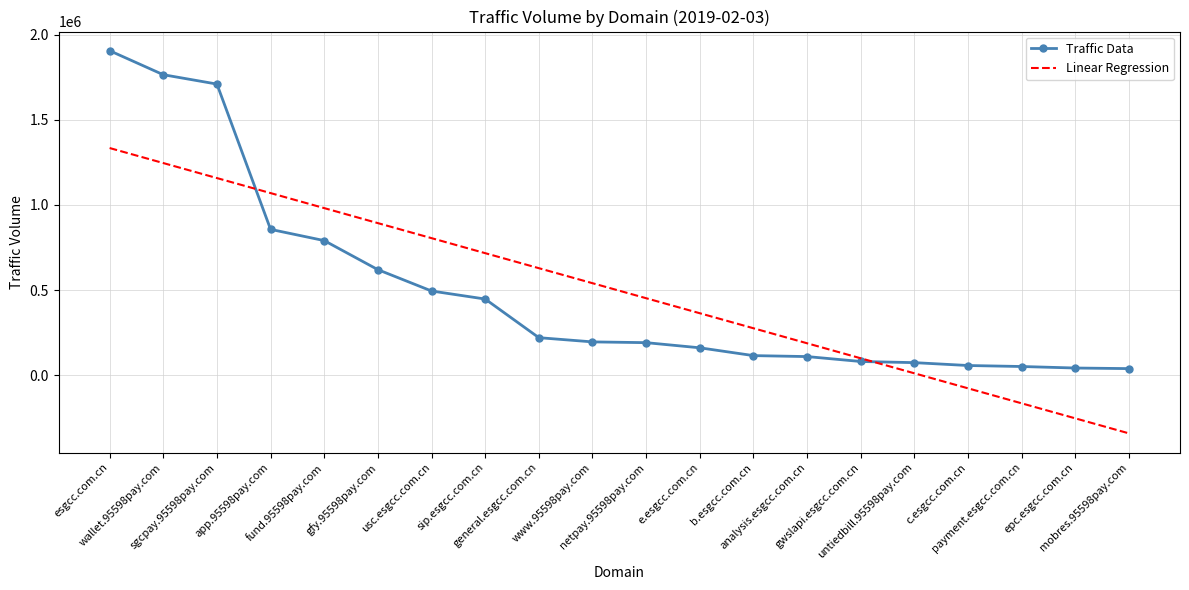

Which series has the largest range (max minus min)?

Traffic Data